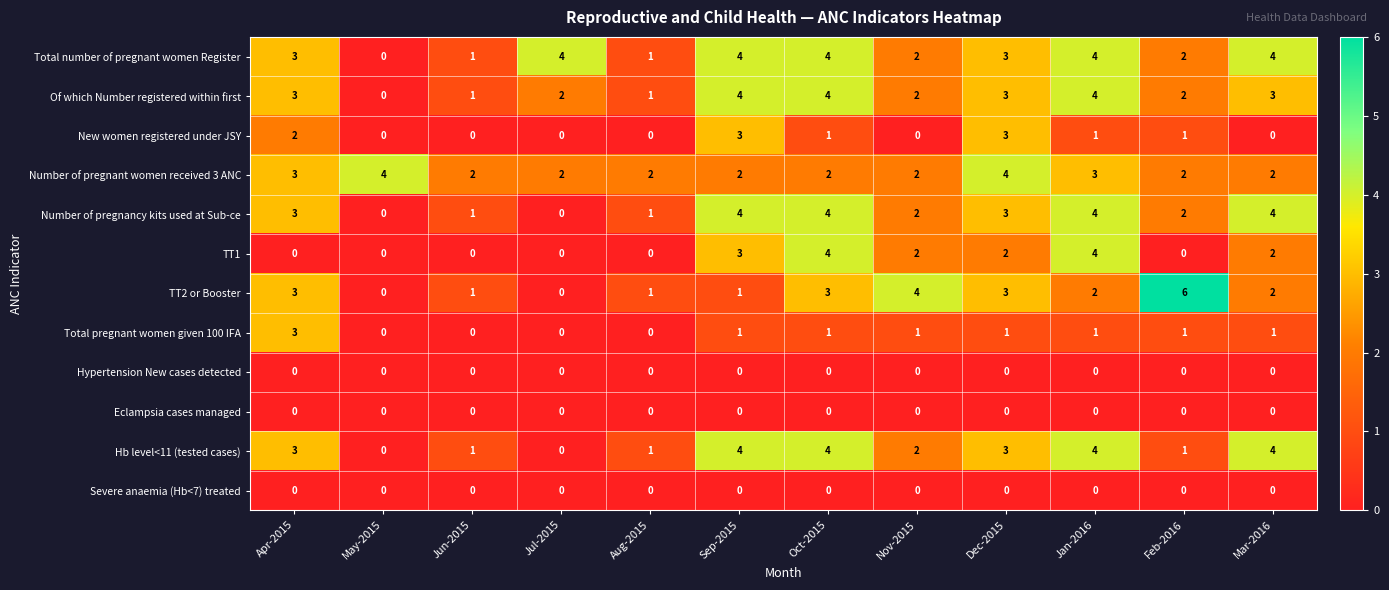

How many Number of pregnant women received 3 ANC values are between 2 and 3?

10